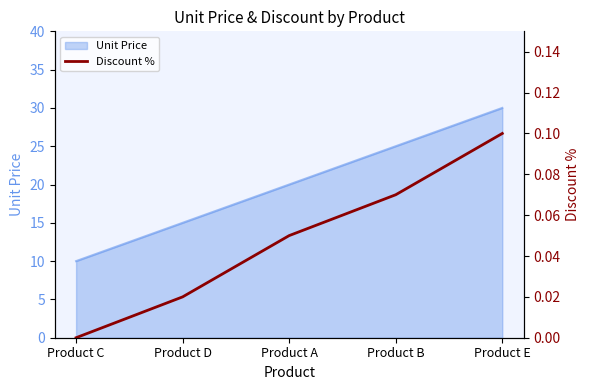

Reading left to right, extract all data points from this chart.

Product C=0.0	Product D=0.0	Product A=0.1	Product B=0.1	Product E=0.1